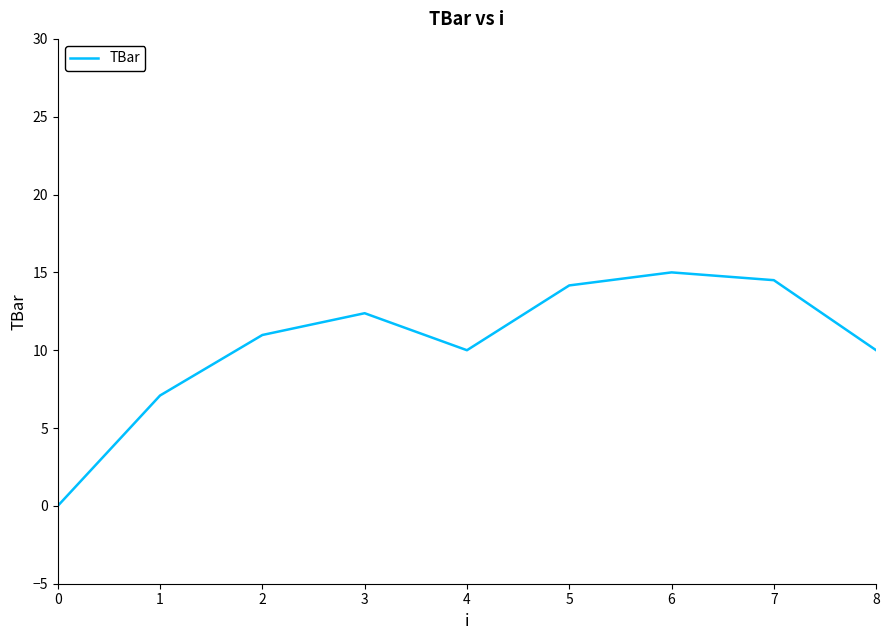

What is the sum of the values at 2 and 8?

21.0